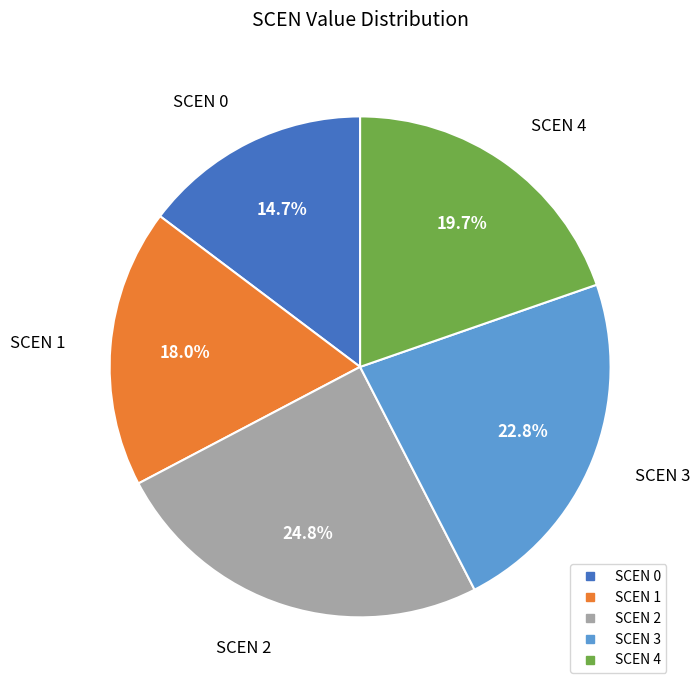

Count the number of slices in the pie.

5